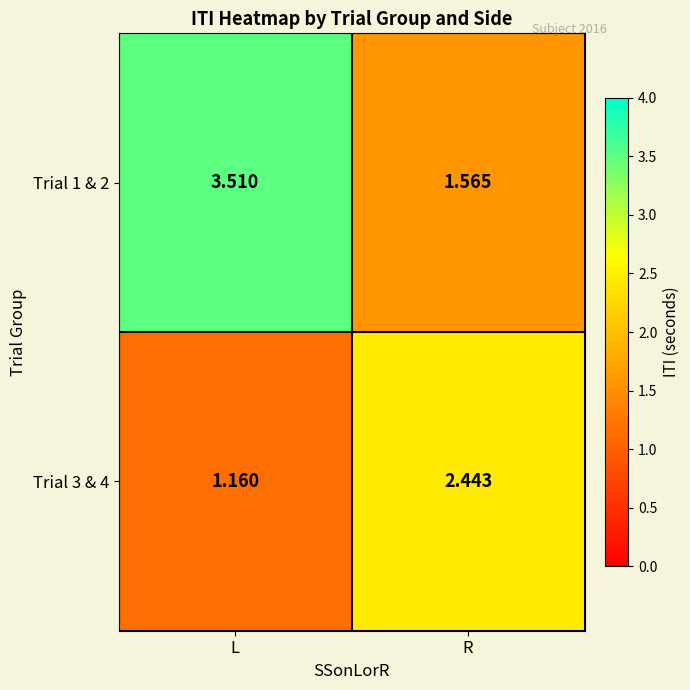

Where does the Trial 3 & 4 series first go above 2?

R